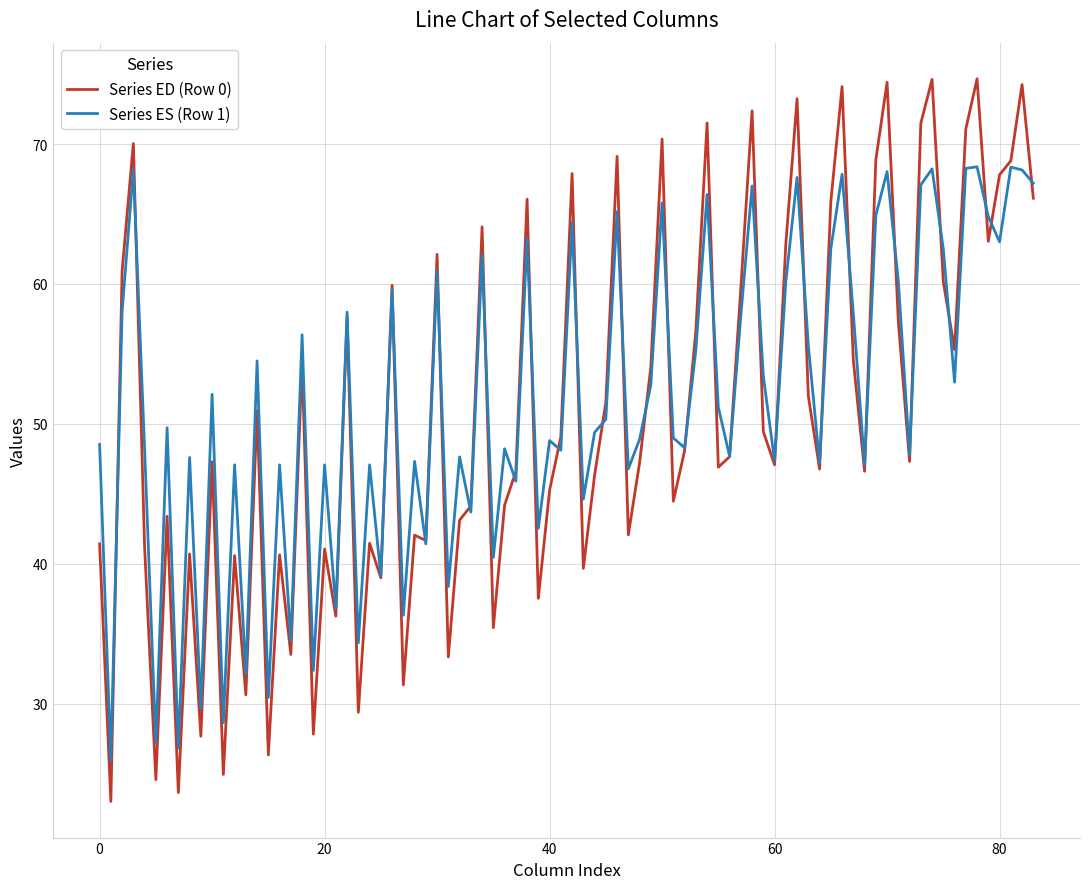

What are all the series names shown in the legend?

Series ED (Row 0), Series ES (Row 1)